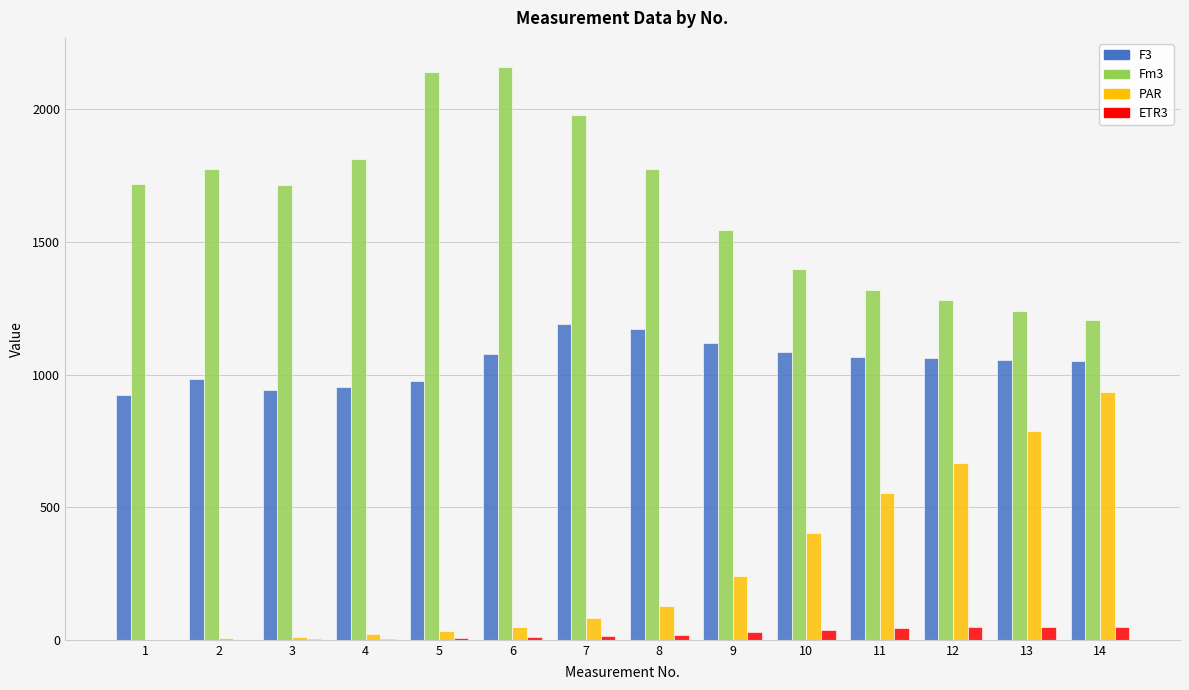

The value of ETR3 at 13 is 50. True or false?

True